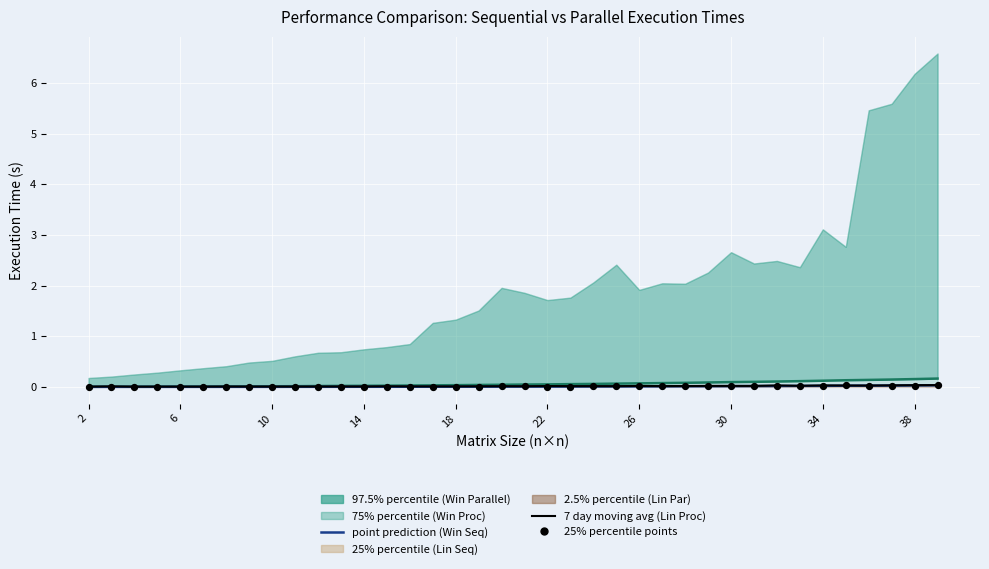

At how many categories does at least one series exceed 0?

38